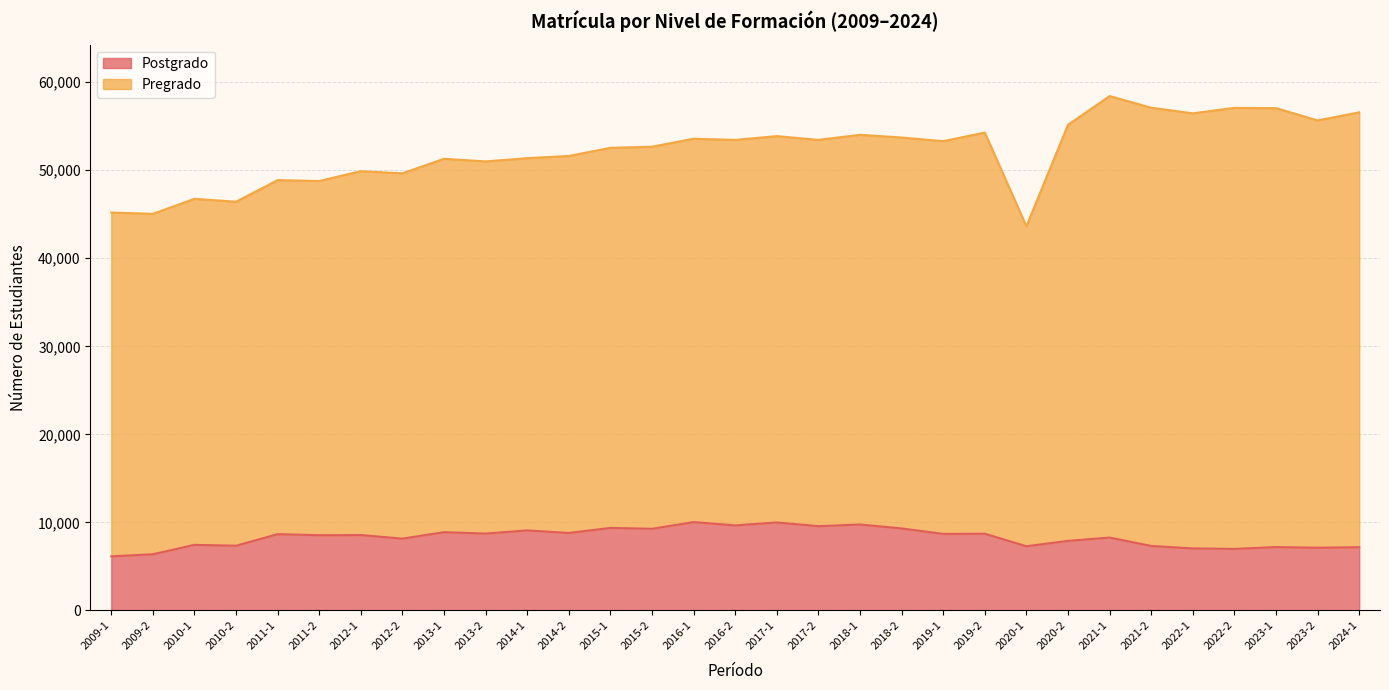

What is the approximate value at 2023-1, to the nearest 10?

7190